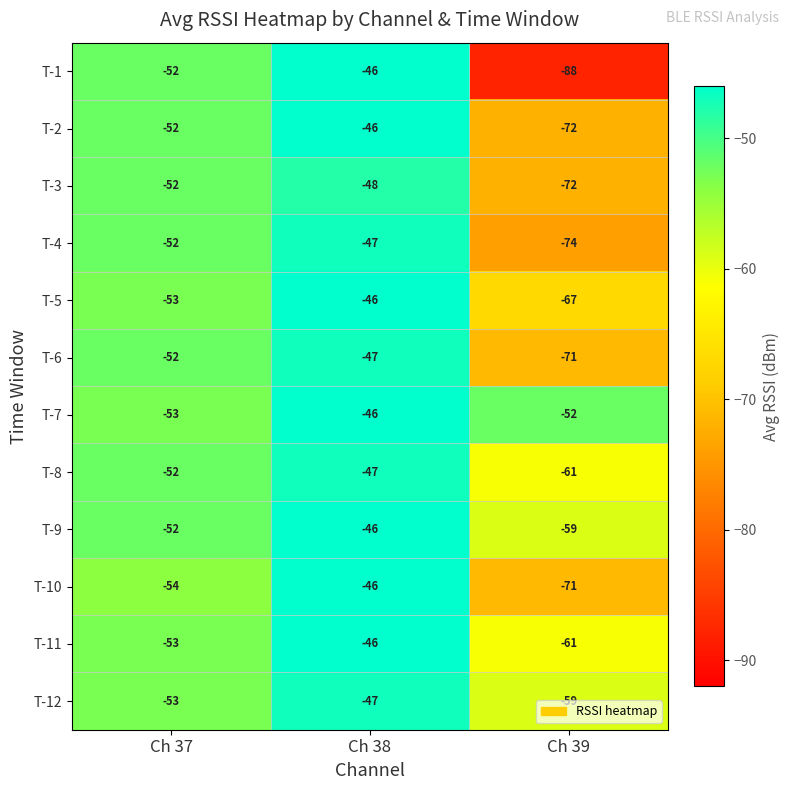

The T-4 series shows -52 at Ch 37. True or false?

True